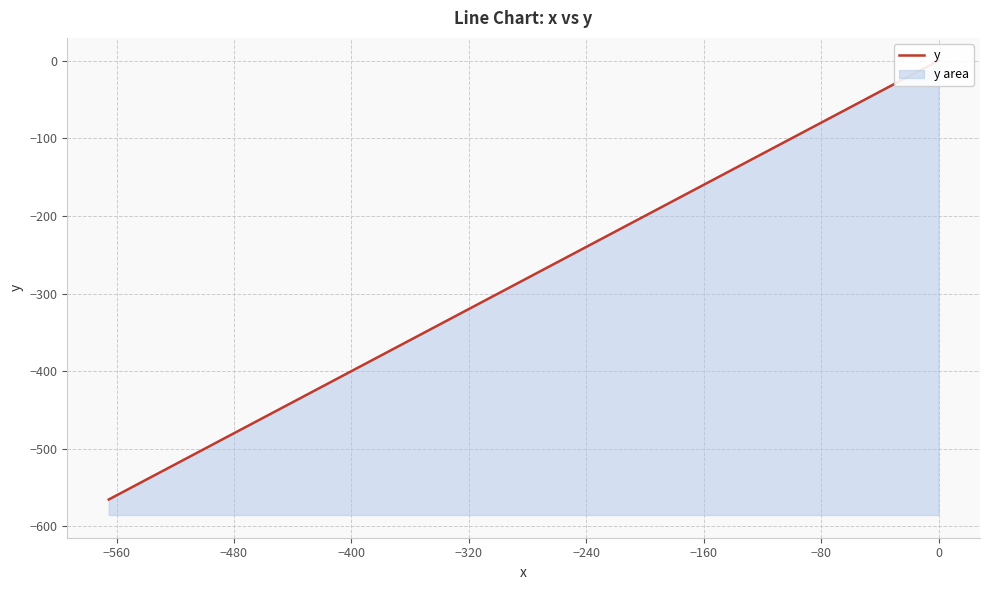

The value at −80 is -48.0. True or false?

False